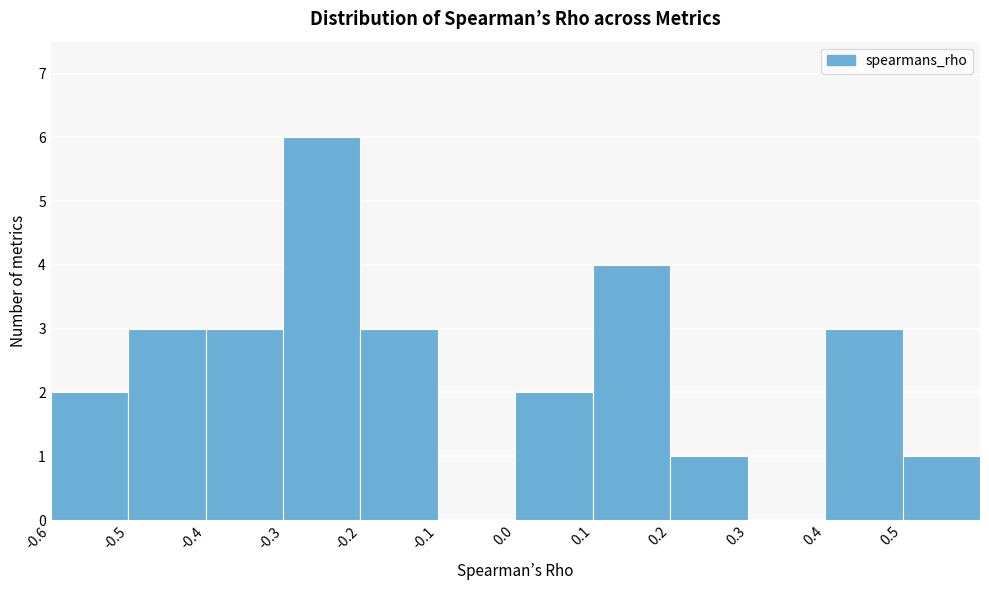

Reading left to right, list every bar in this chart as the range it spans on the x-axis followed by its height. The values are not printed on the chart, so give them approximately, as read against the axis.

-0.6 to -0.5: 2
-0.5 to -0.4: 3
-0.4 to -0.3: 3
-0.3 to -0.2: 6
-0.2 to -0.1: 3
-0.1 to 0.0: 0
0.0 to 0.1: 2
0.1 to 0.2: 4
0.2 to 0.3: 1
0.3 to 0.4: 0
0.4 to 0.5: 3
0.5 to 0.6: 1